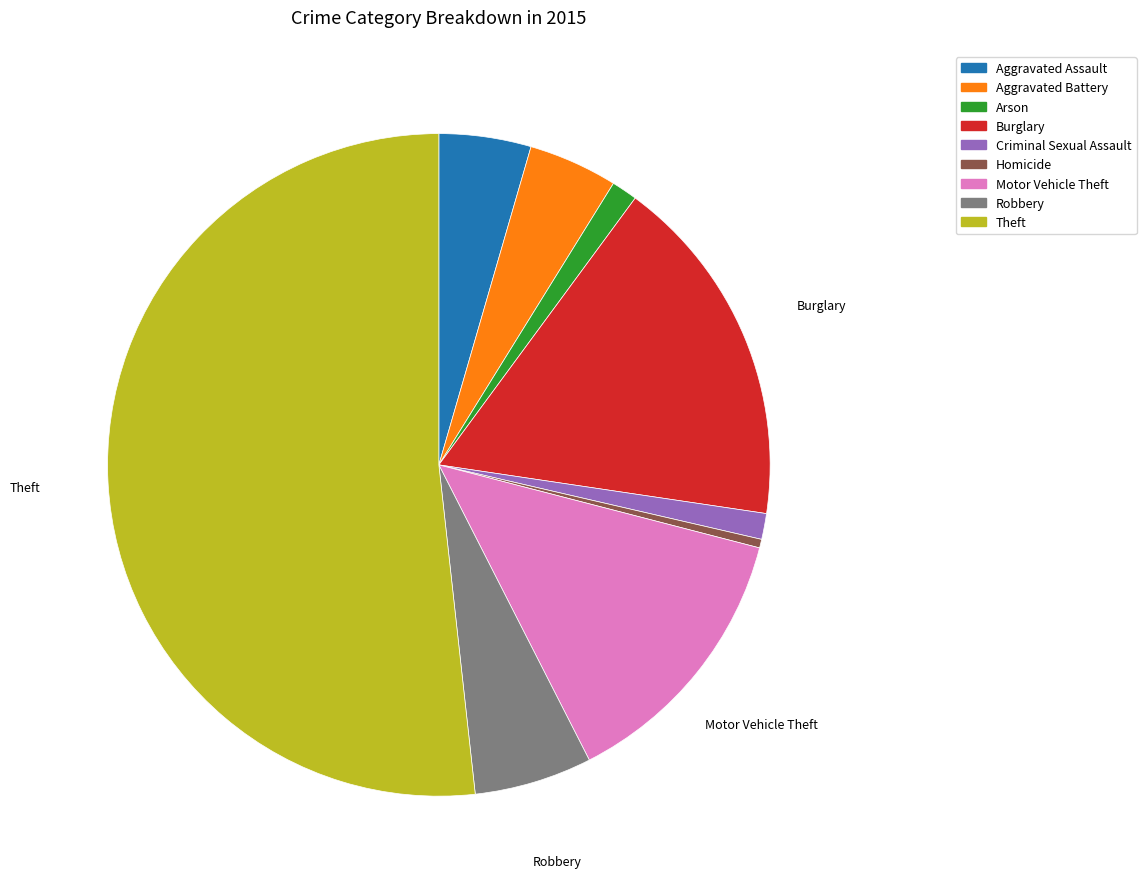

Which category has the smallest portion of the pie?

Homicide